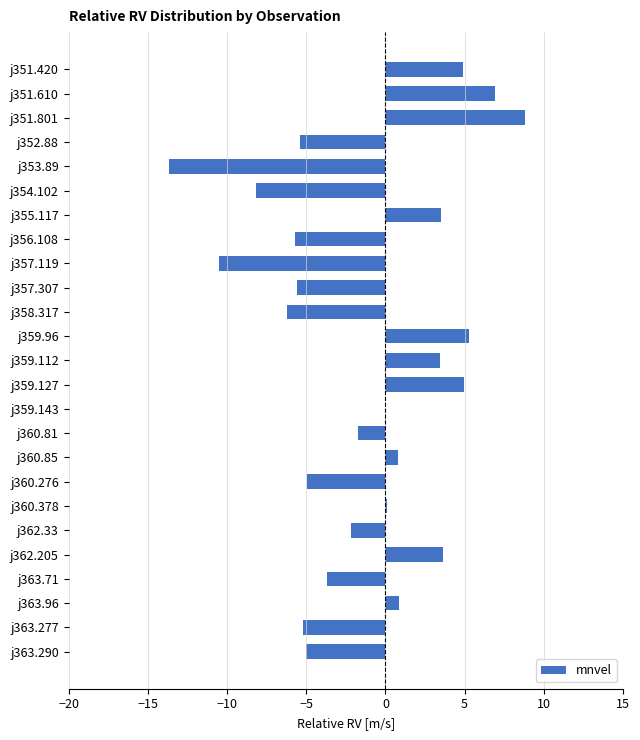

Which label corresponds to the largest value in the chart?

j351.801